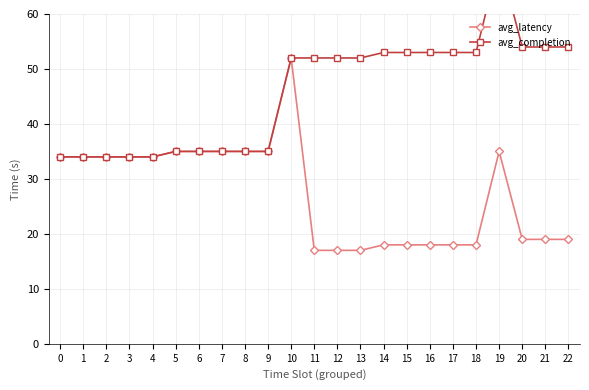

Which series has the largest total across all categories?

avg_completion